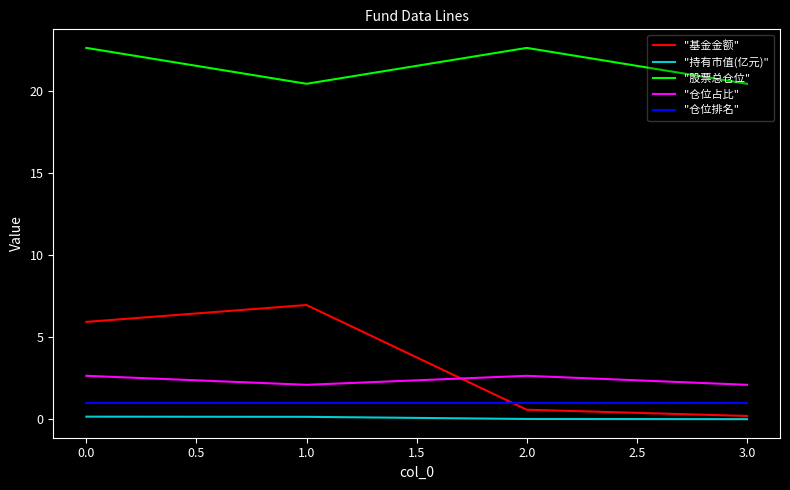

The "股票总仓位" series shows 33.3 at 1.0. True or false?

False